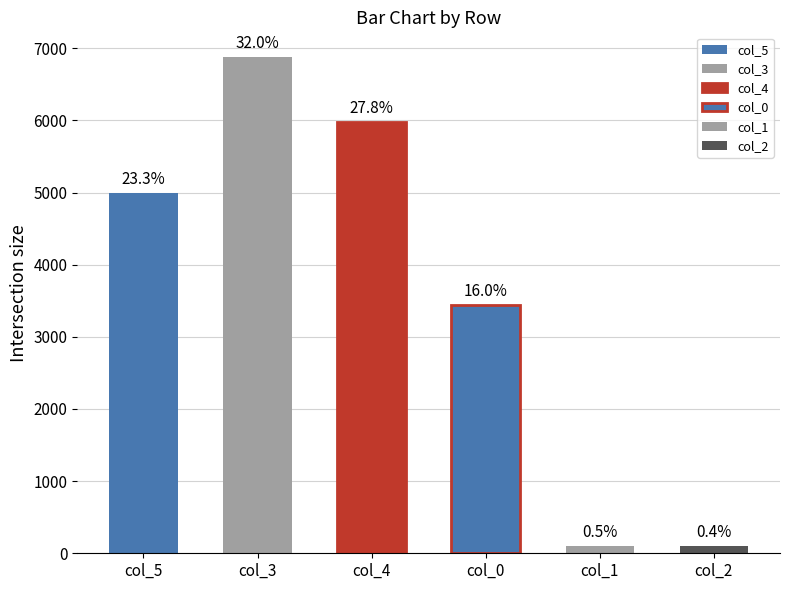

Are the bars horizontal?

No